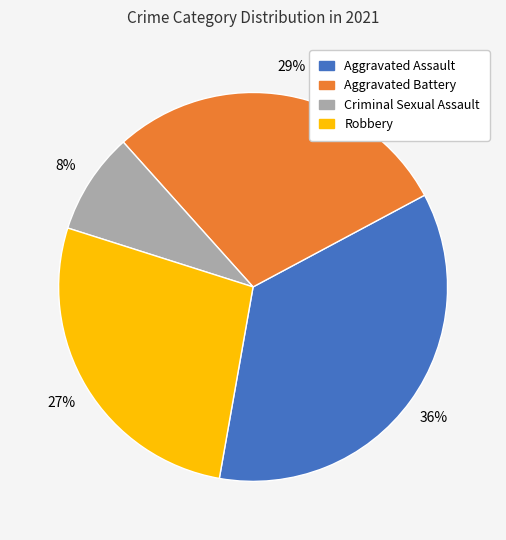

Rank the categories by value from highest to lowest.

Aggravated Assault, Aggravated Battery, Robbery, Criminal Sexual Assault